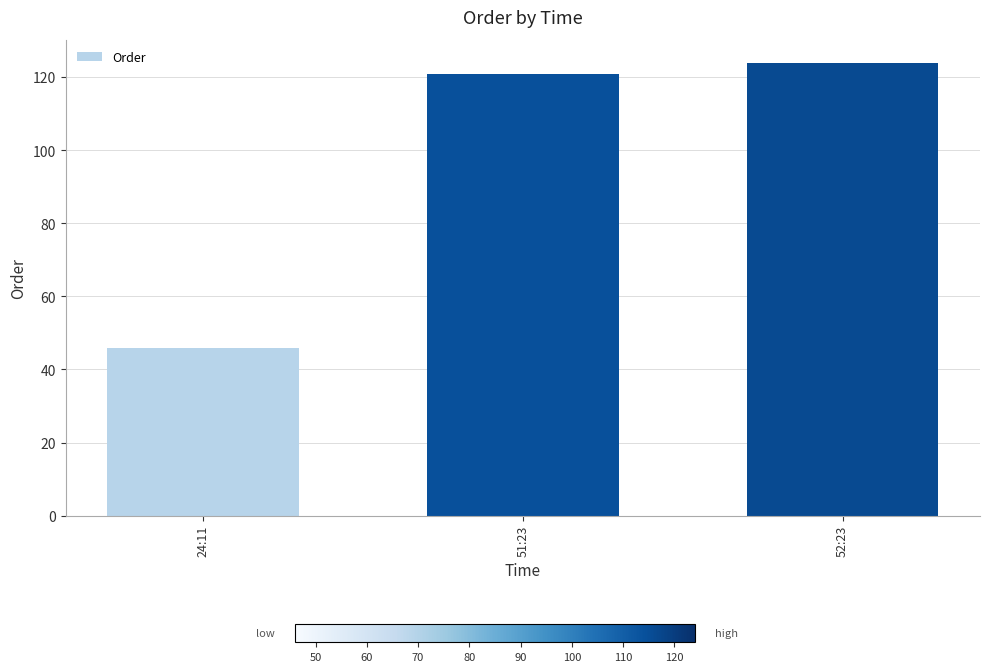

At which category does the chart reach its peak across all series?

52:23